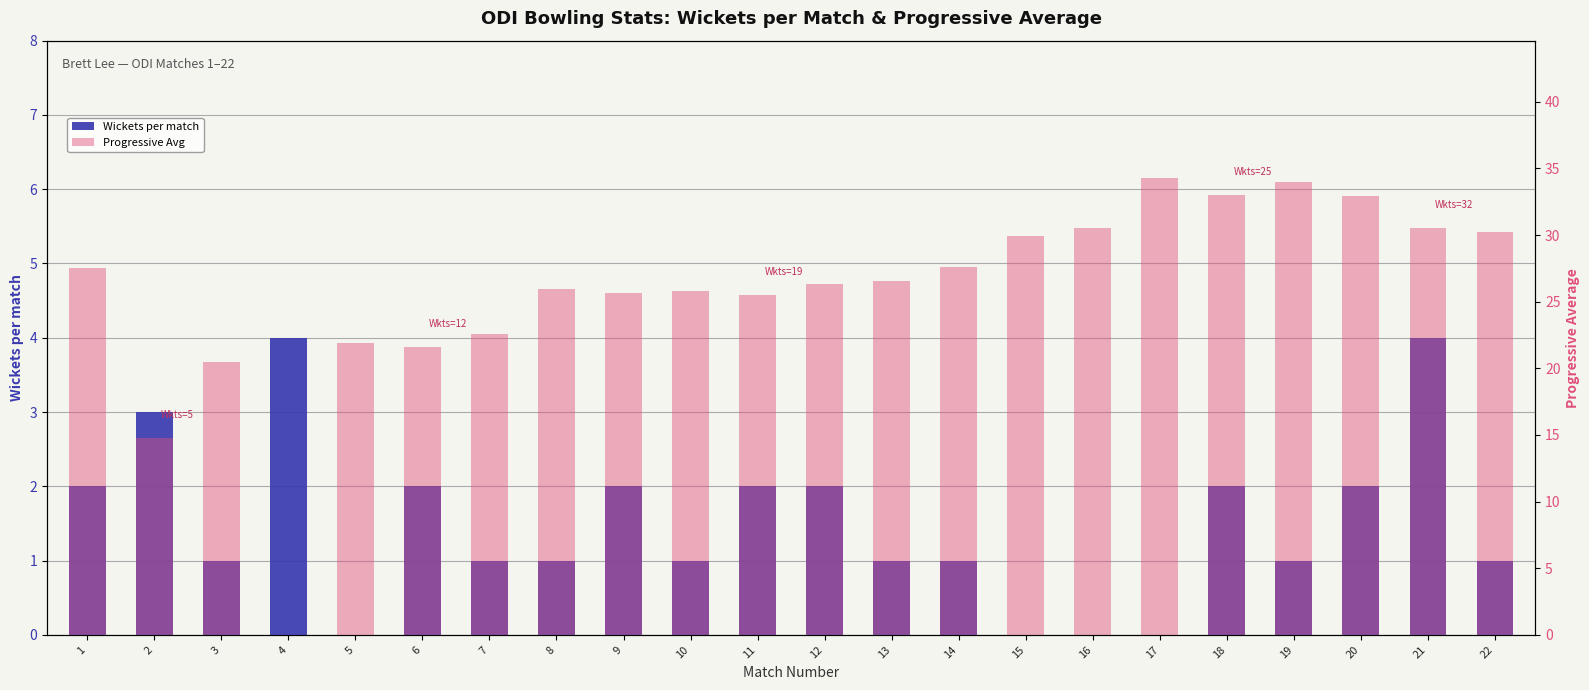

At which category does the chart reach its peak across all series?

17